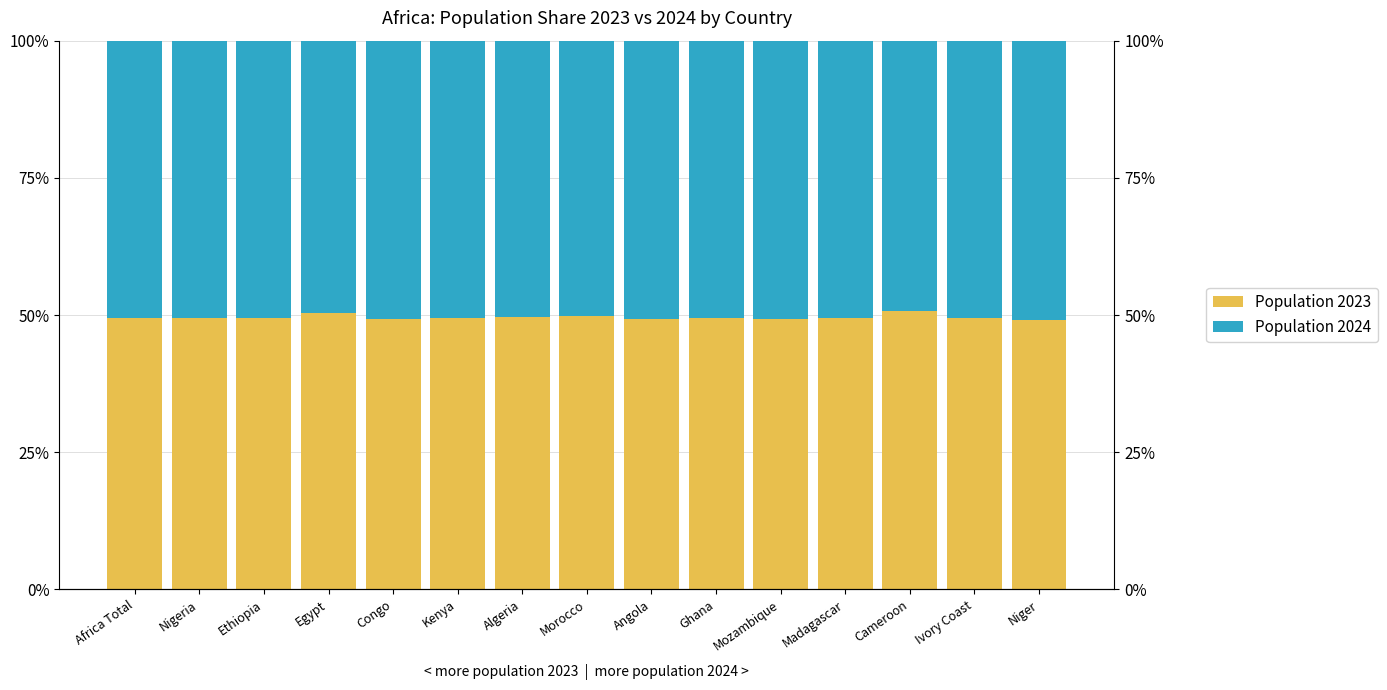

How many categories are shown in the chart?

15